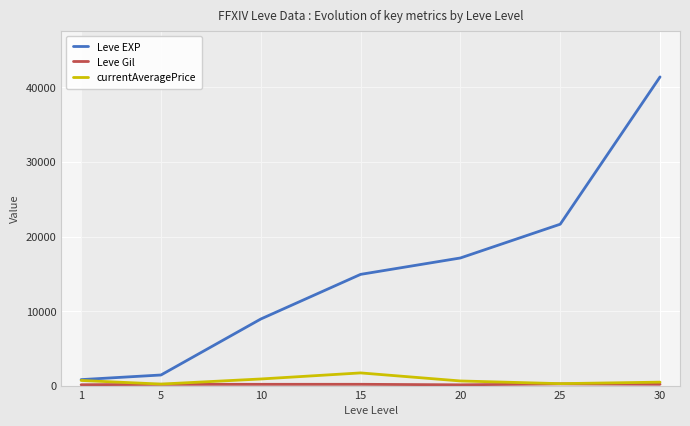

Between 1 and 25, which series saw the biggest shift?

Leve EXP